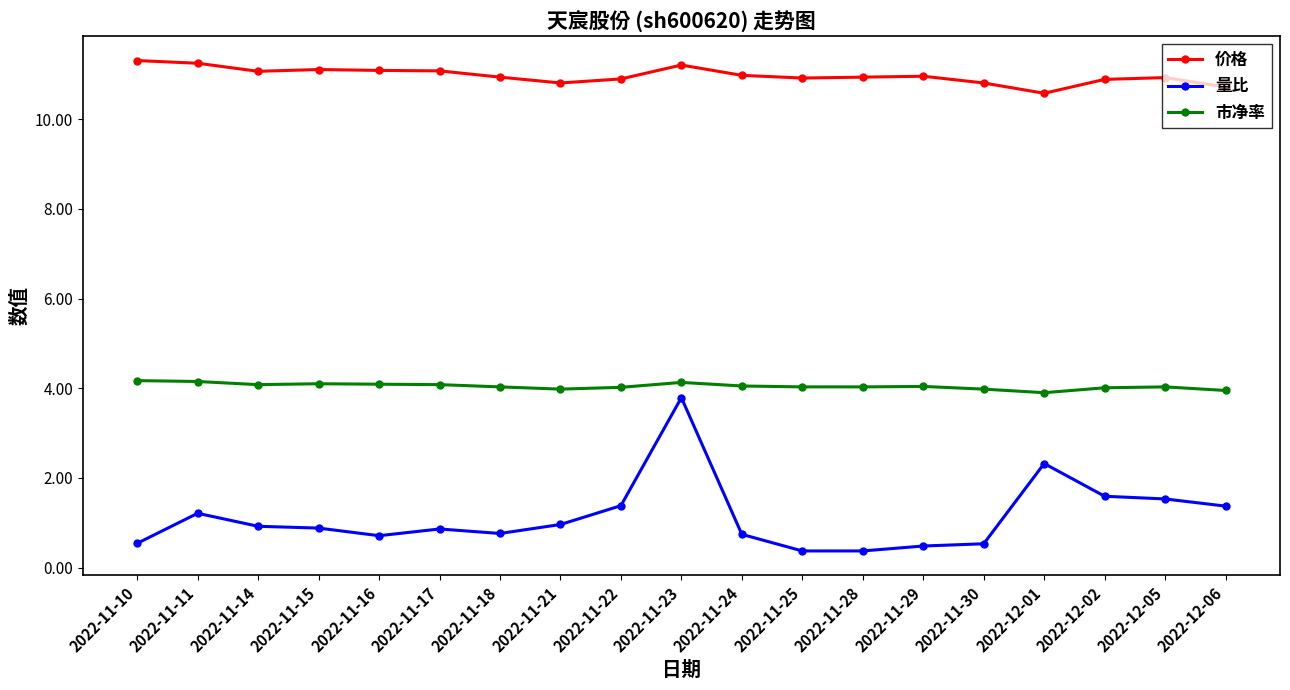

At which label does 价格 reach its minimum?

2022-12-01